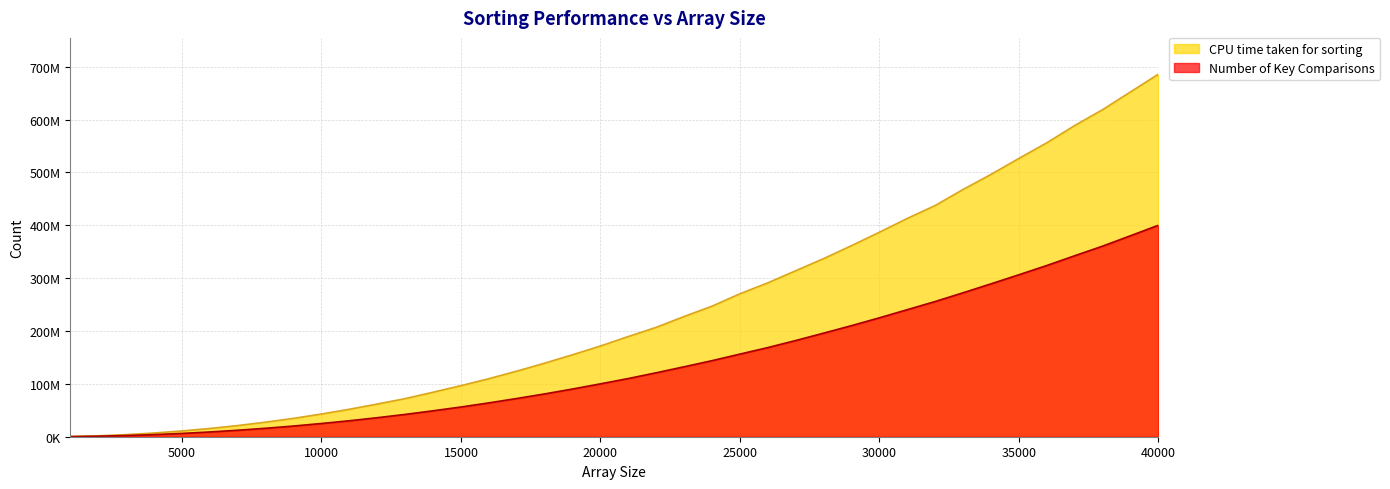

What is the average value of the Number of Key Comparisons series?

138387676